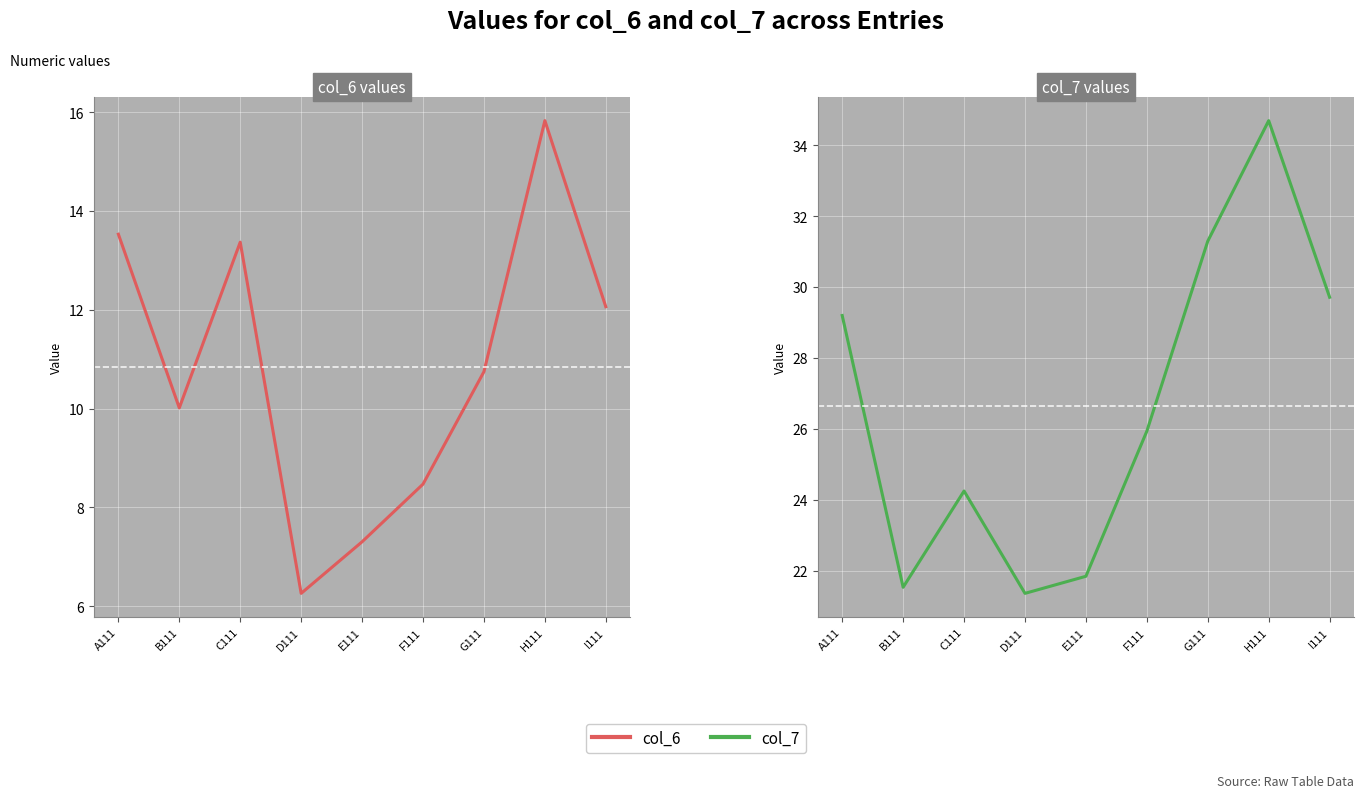

What is the label of the 2nd point from the right?

H111